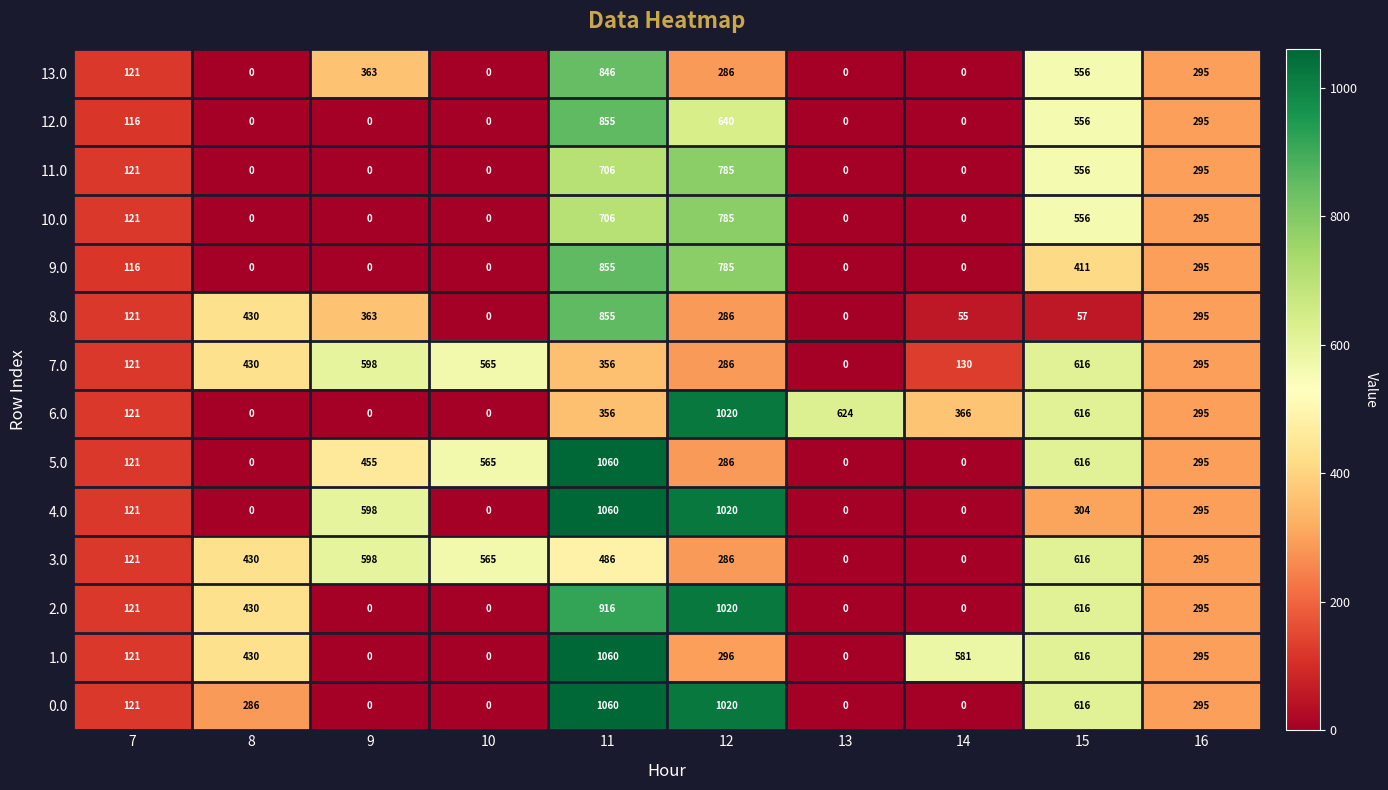

Is it true that 7.0 equals 850 at 15?

False